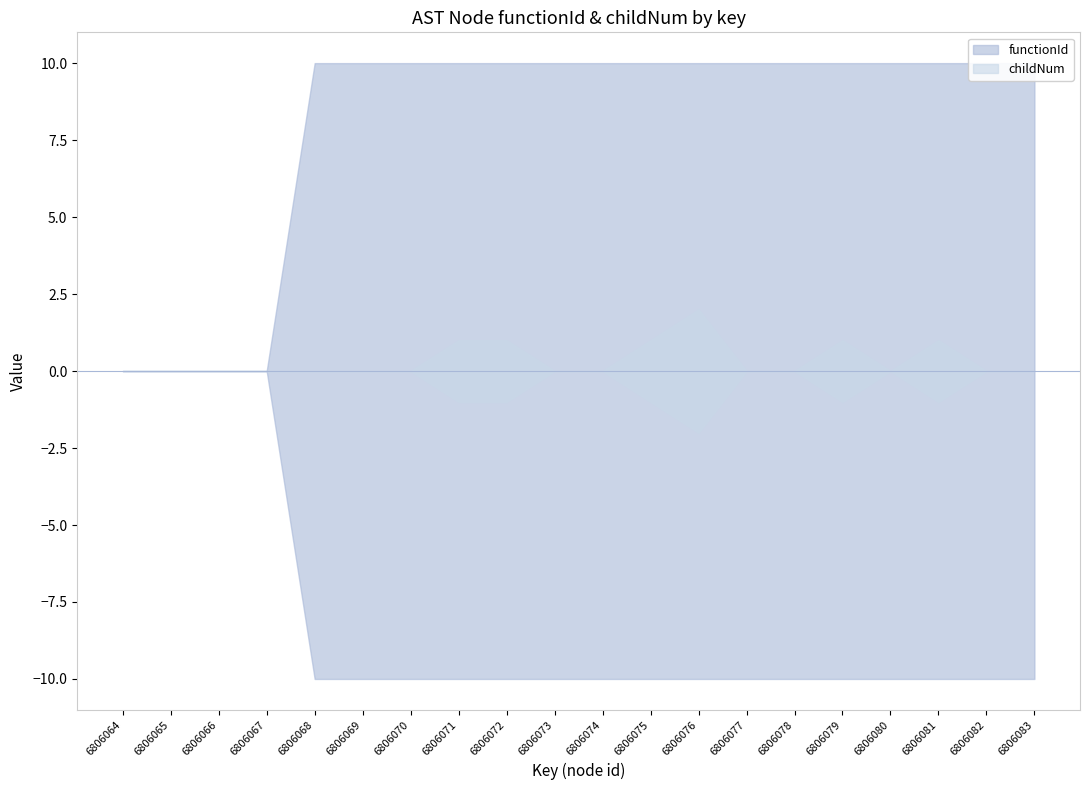

Where is the first local maximum for childNum?

6806076